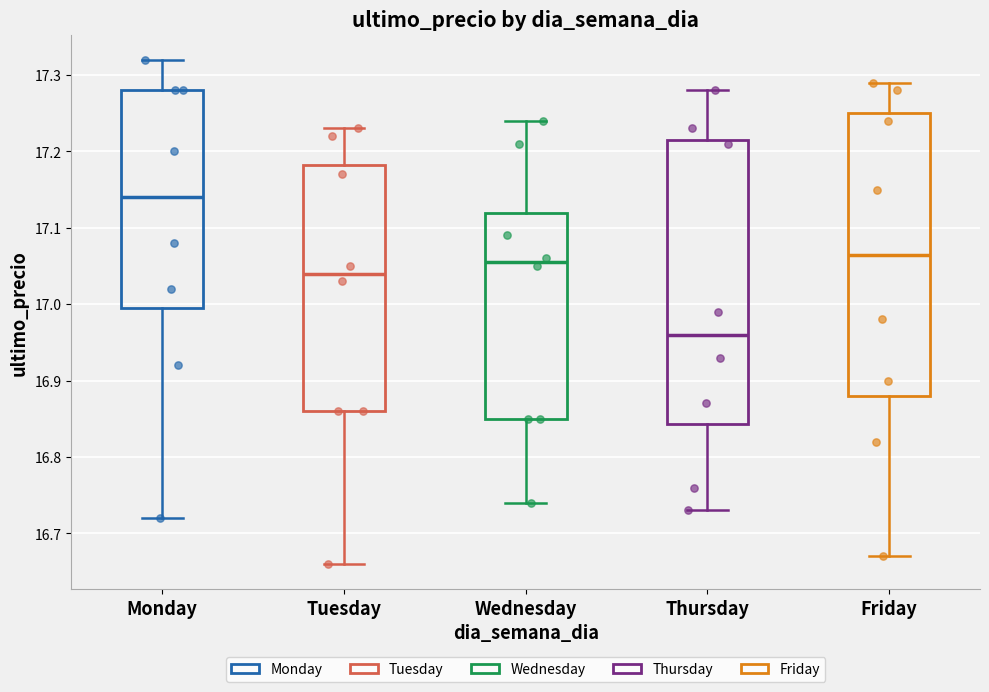

Where is the upper edge of the box for Monday on the y-axis? The values are not printed on the chart, so give them approximately, as read against the axis.

17.28